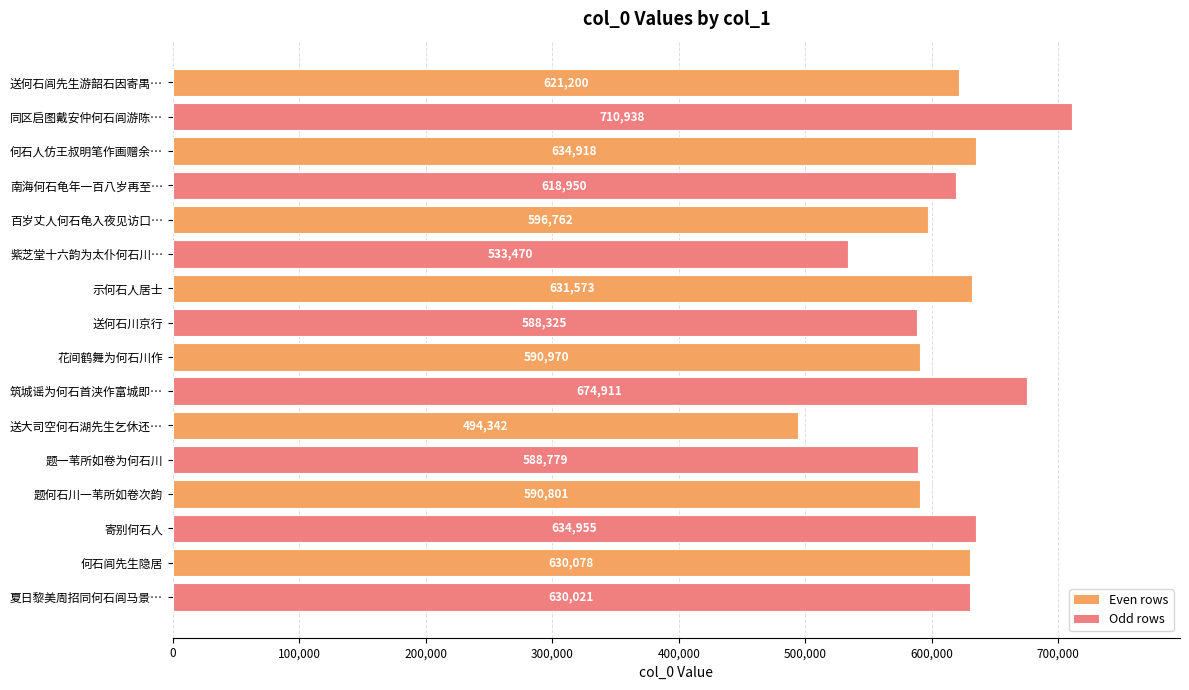

What is the label of the 14th bar from the bottom?

何石人仿王叔明笔作画赠余…